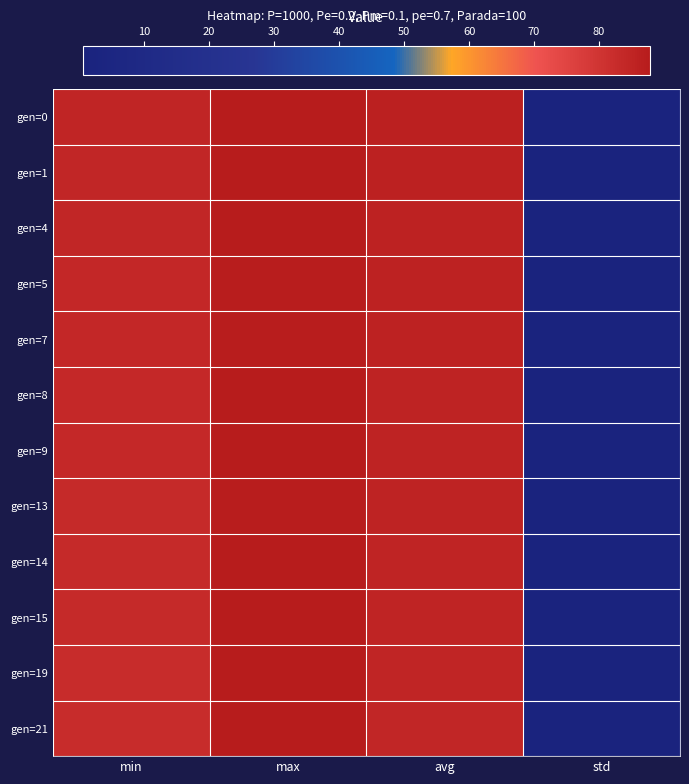

At std, list the series in order from smallest to largest.

gen=0, gen=1, gen=4, gen=5, gen=7, gen=8, gen=9, gen=13, gen=14, gen=15, gen=19, gen=21